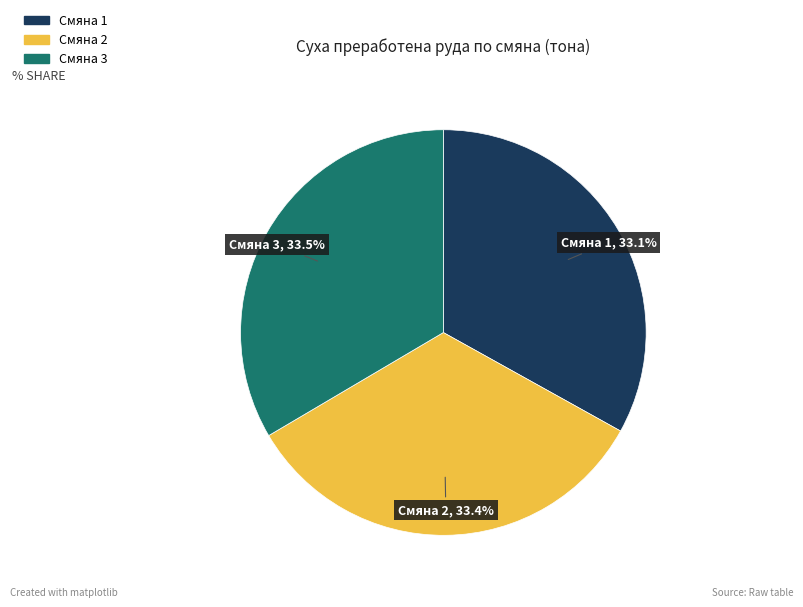

To the nearest percent, what is the difference between the largest and smallest slice percentages?

0%